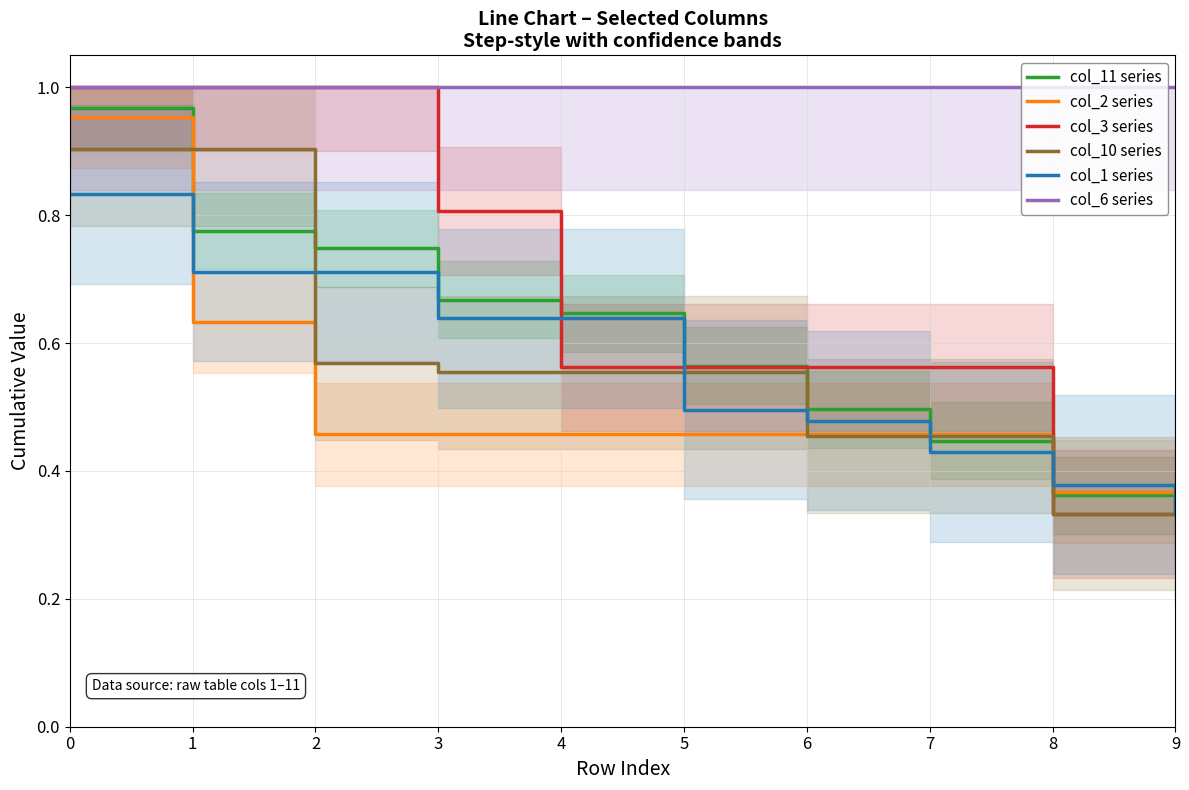

True or false: col_10 series has more than 0 points higher than both neighbors.

False